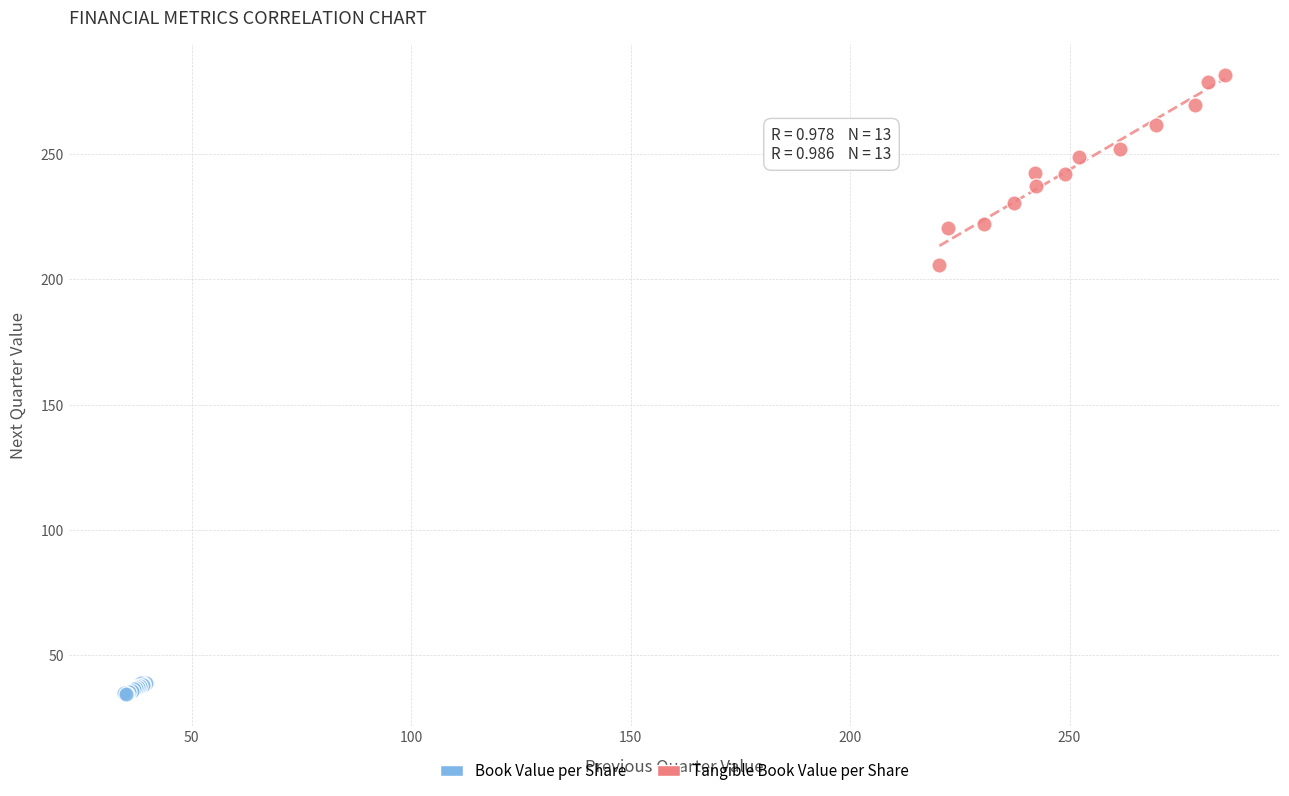

Which series has the widest spread of Y values?

Tangible Book Value per Share